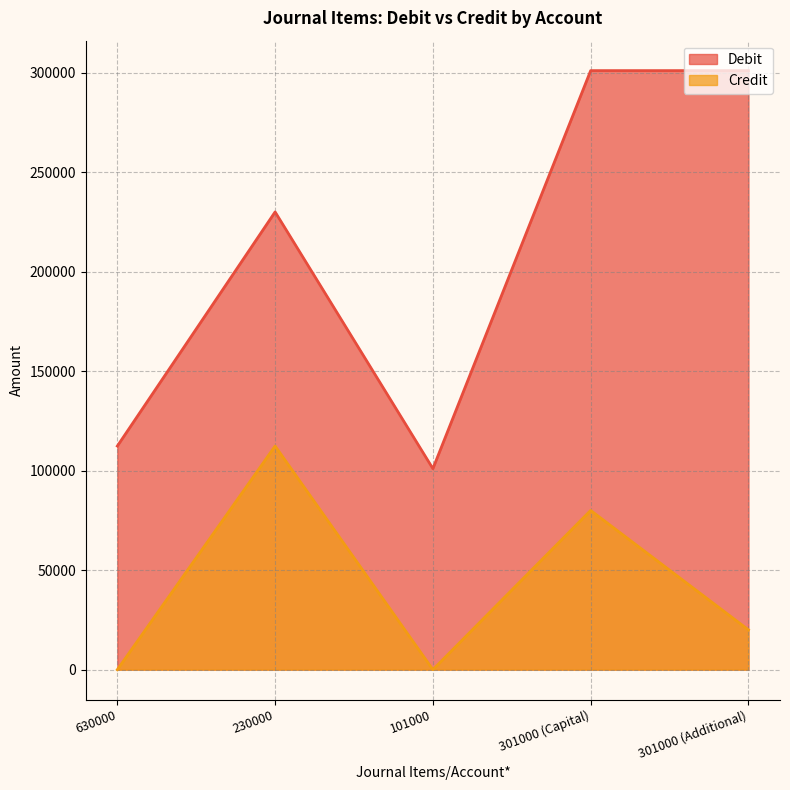

List the labels in order of Debit value, smallest first.

101000, 630000, 230000, 301000 (Capital), 301000 (Additional)